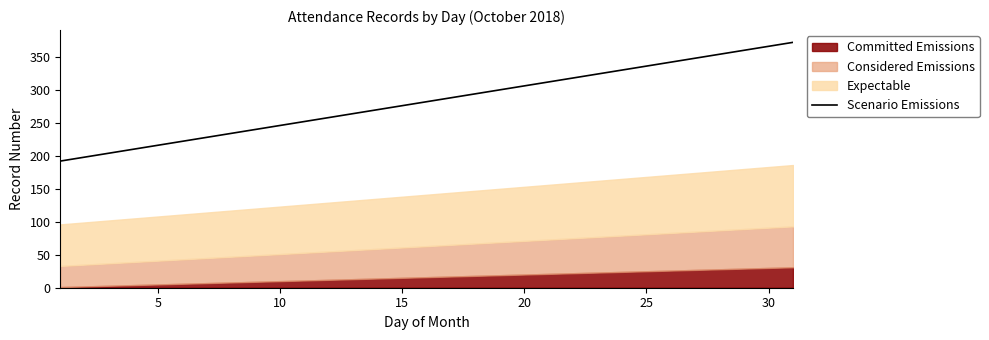

What is the difference between the maximum and second lowest values?

174